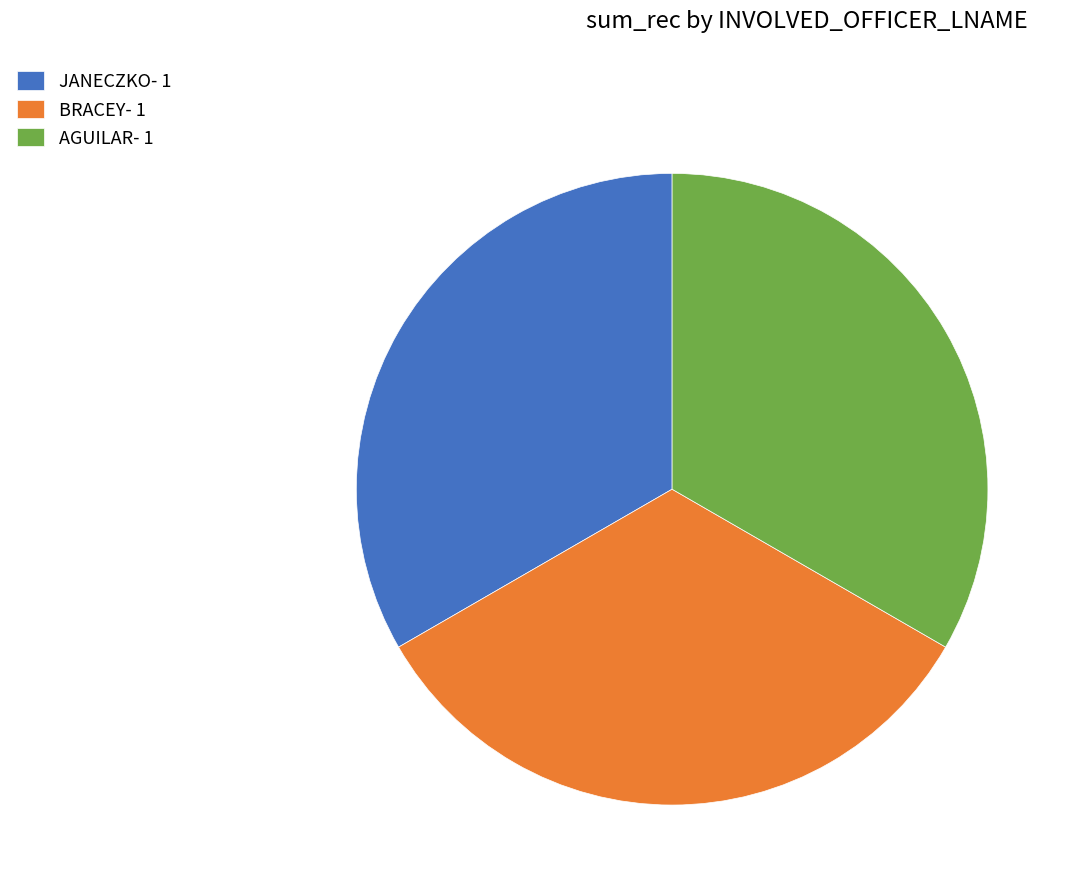

Does AGUILAR- 1 represent more than half of the total?

No